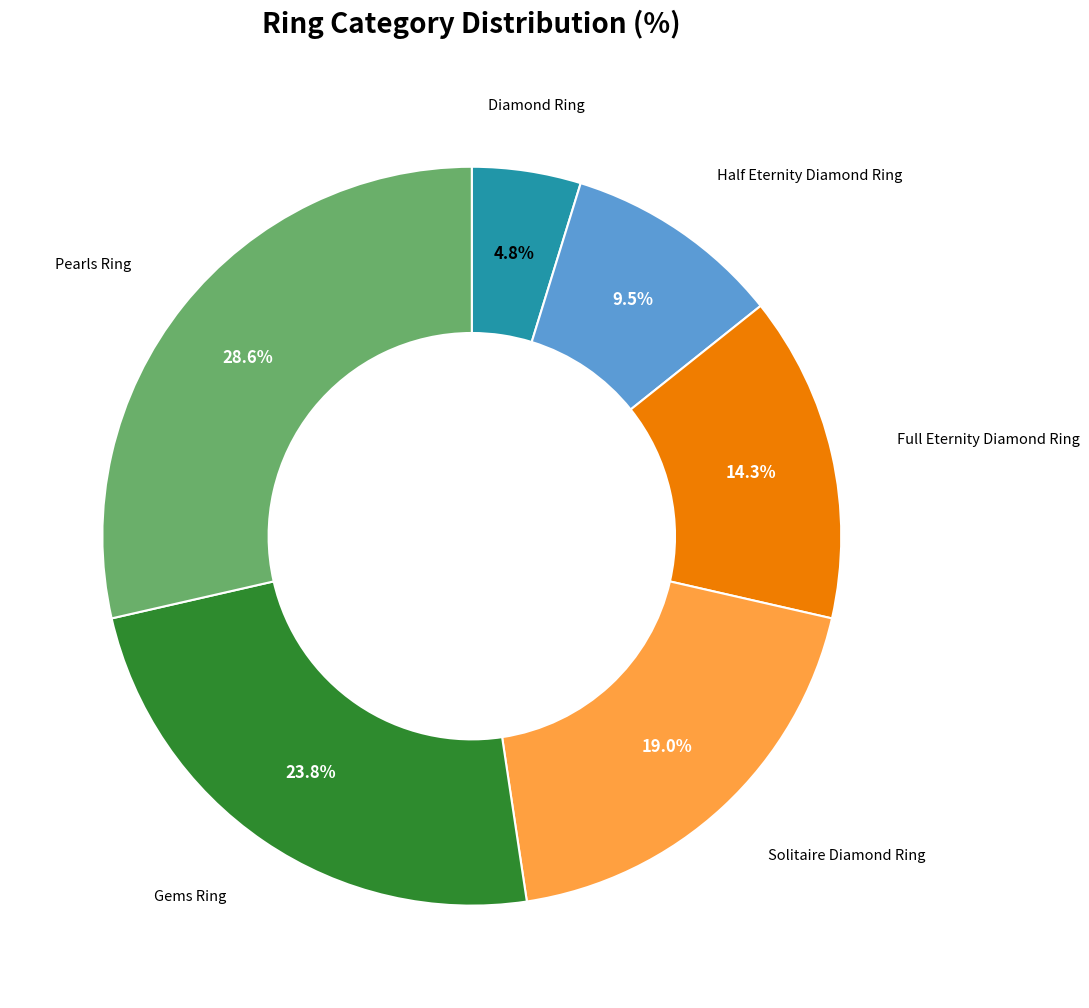

To the nearest percent, what portion does Diamond Ring represent?

5%